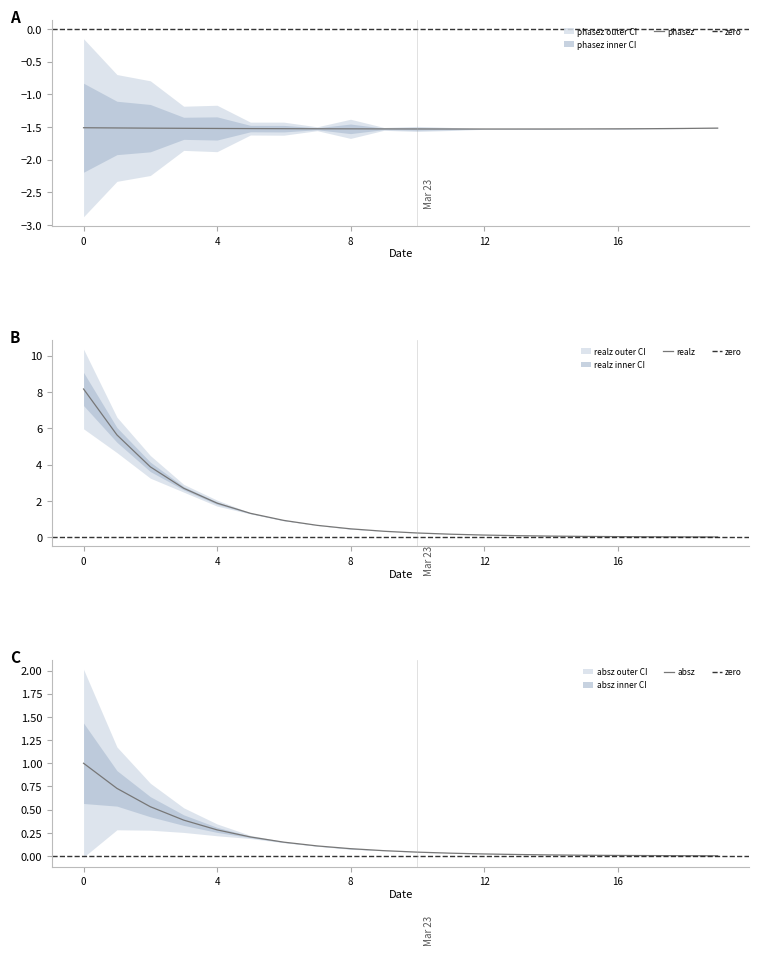

What is the smallest value displayed?

-1.5